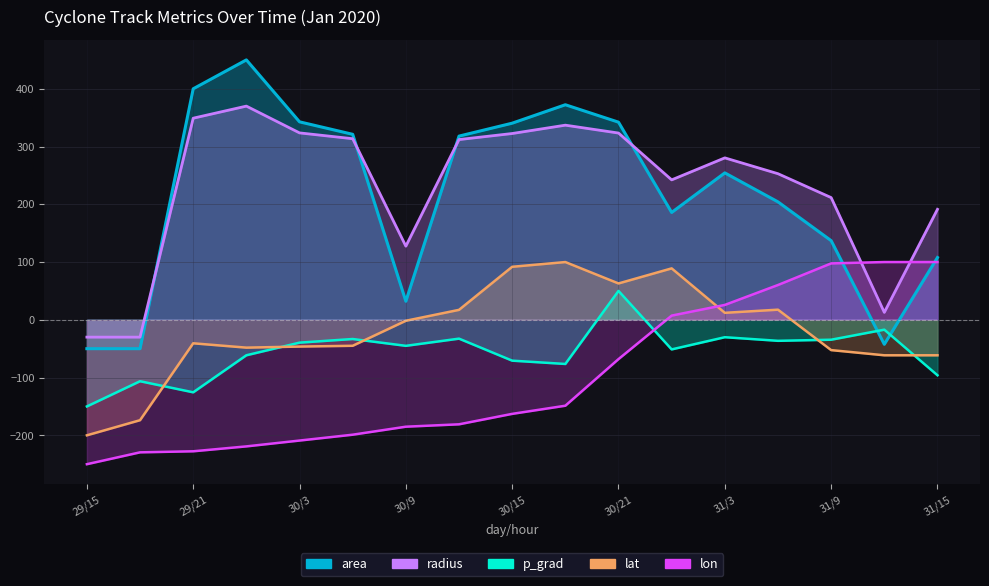

What is the sum of all area values?

3666.0